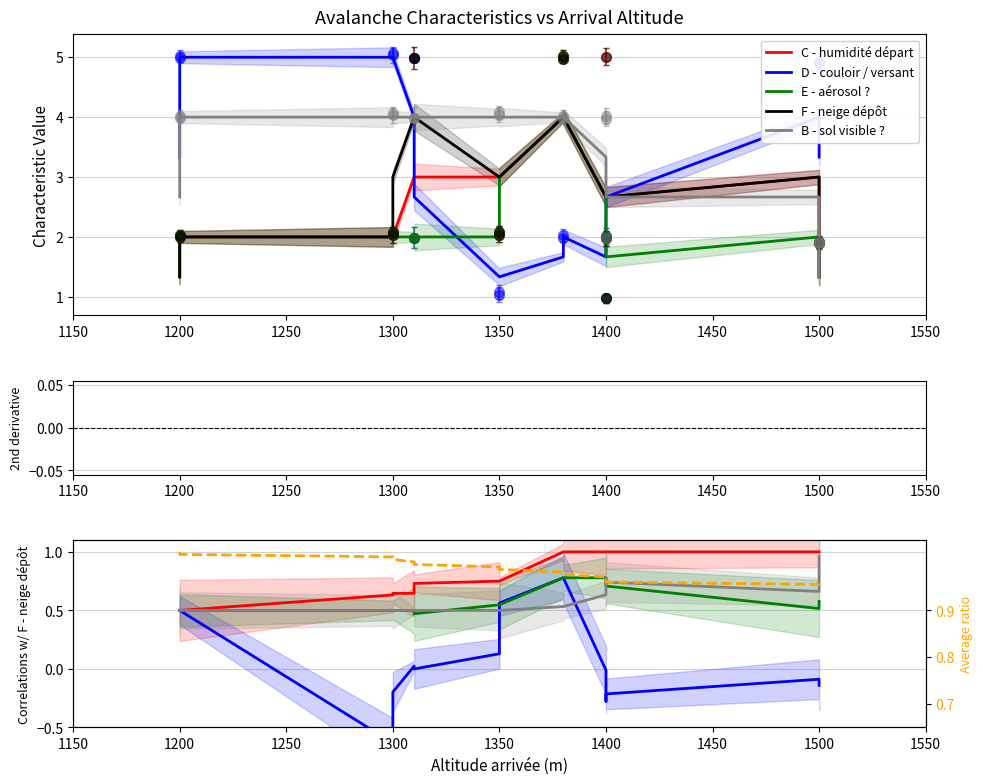

The value of D - couloir / versant at 1300 is -0.1. True or false?

False